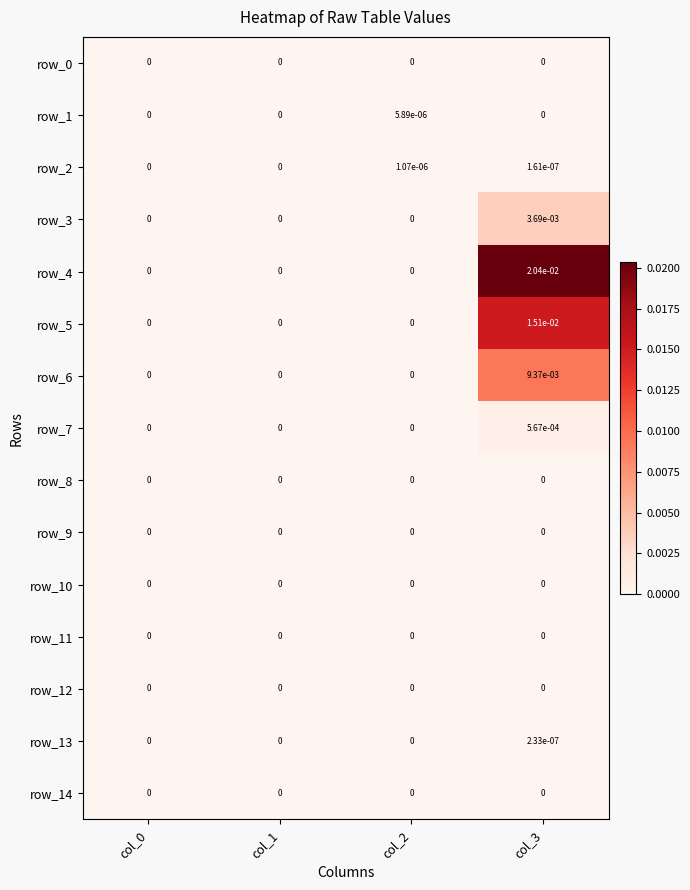

At which category is the sum across all series the highest?

col_3